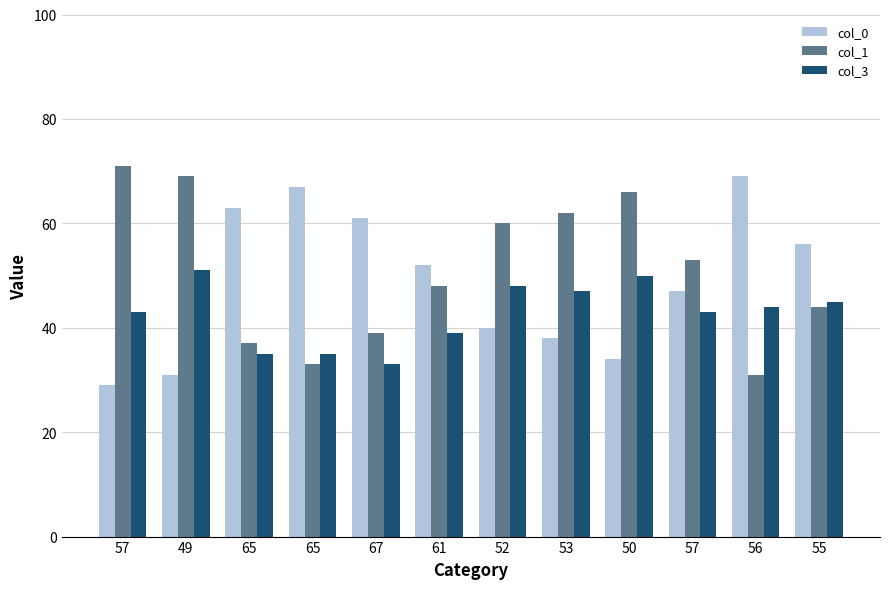

What are all the series names shown in the legend?

col_0, col_1, col_3